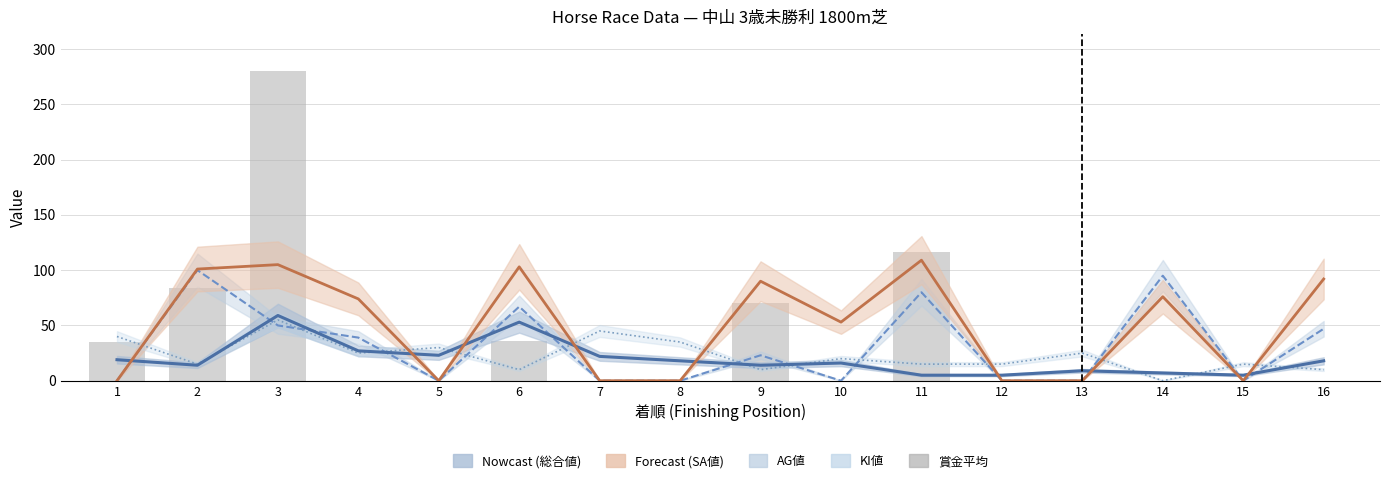

List the labels in order of value, smallest first.

4, 5, 7, 8, 10, 12, 13, 14, 15, 16, 1, 6, 9, 2, 11, 3